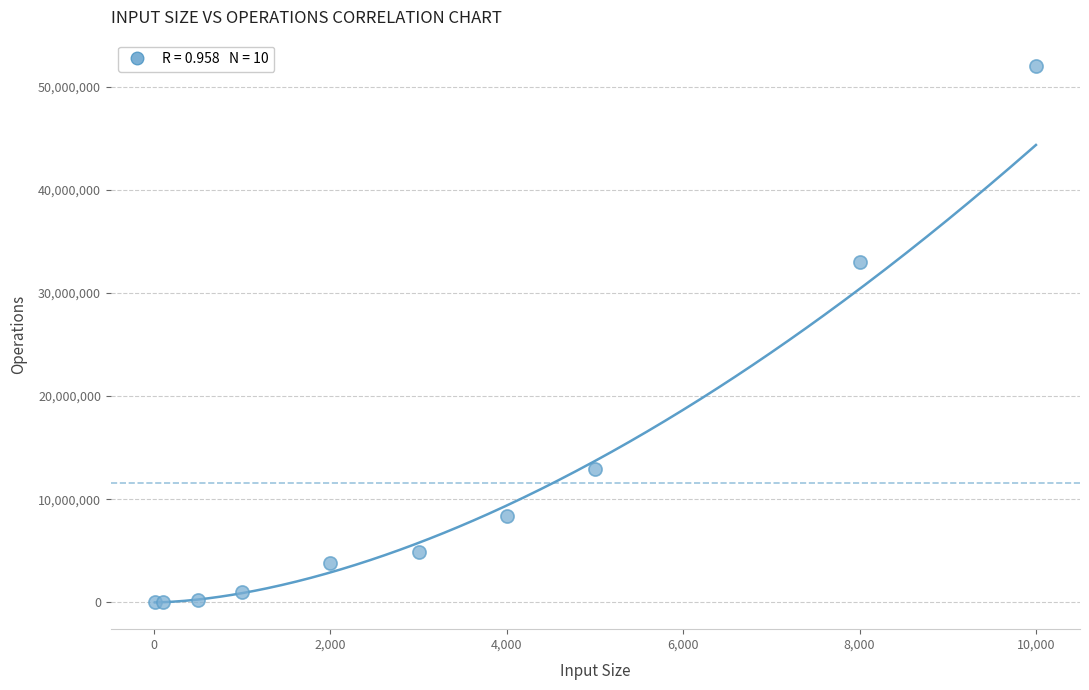

What Y value in the scatter plot is closest to 25974745?

32946403